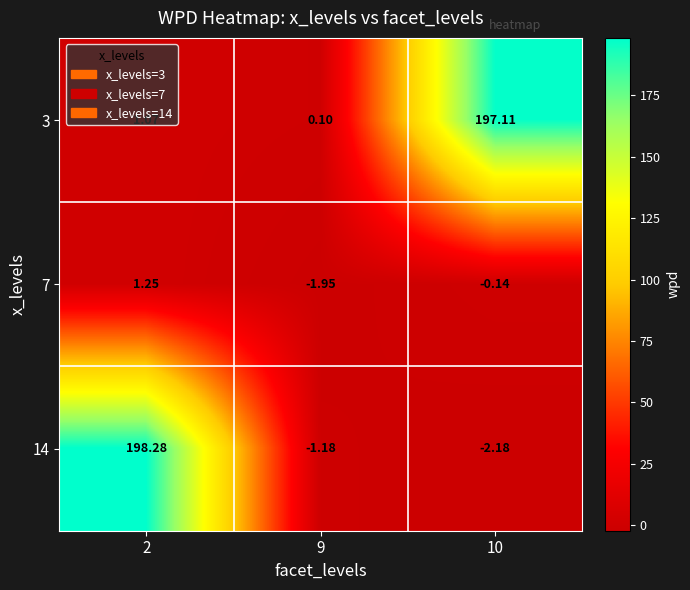

Is the value of 7 at 2 greater than the value of 14 at 9?

Yes